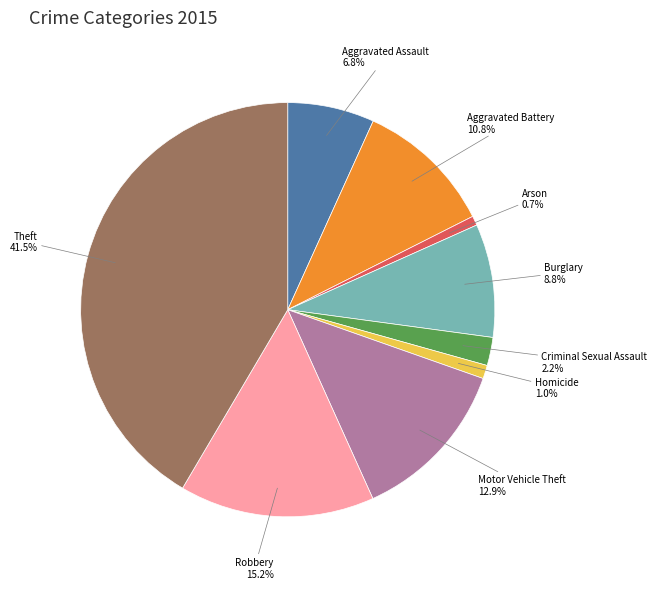

The Aggravated Battery slice represents 11% of the pie. True or false?

True